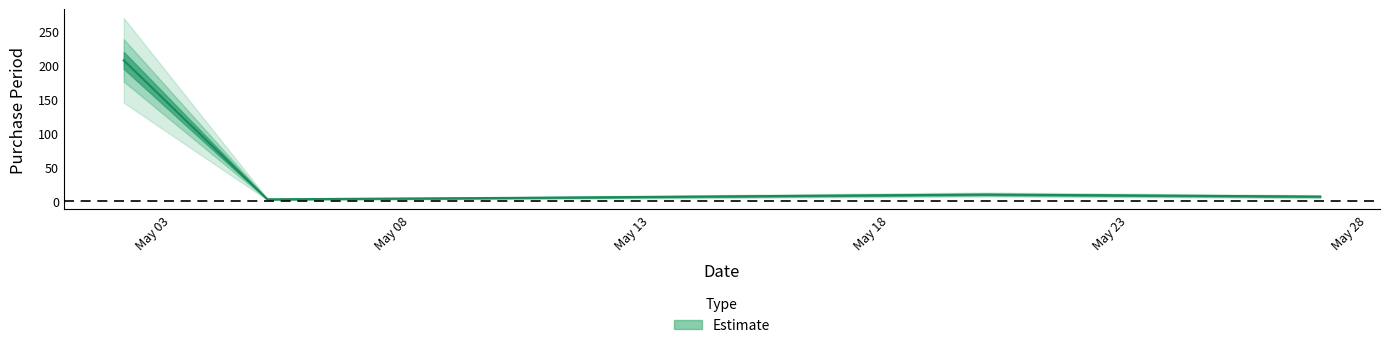

How many lines are shown in the chart?

1